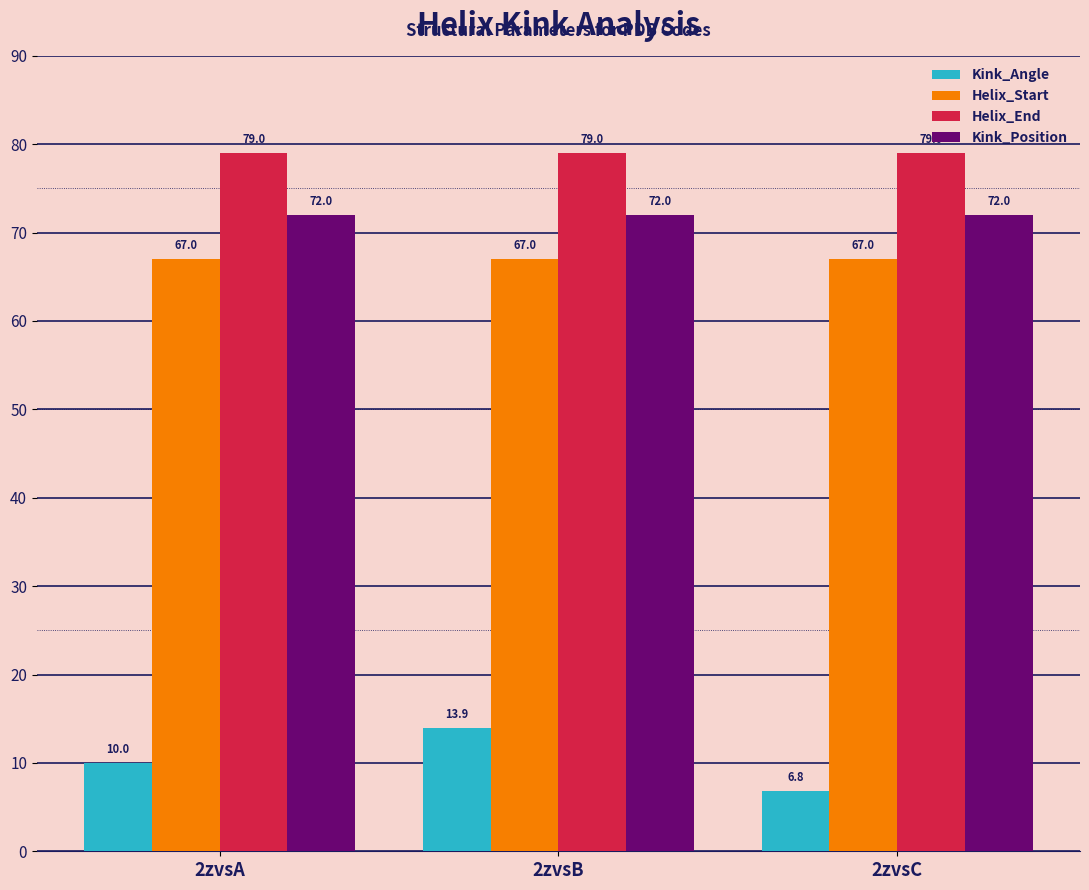

Reading left to right, what are all the values shown in this chart?

Kink_Angle: 10.0	13.9	6.8
Helix_Start: 67.0	67.0	67.0
Helix_End: 79.0	79.0	79.0
Kink_Position: 72.0	72.0	72.0